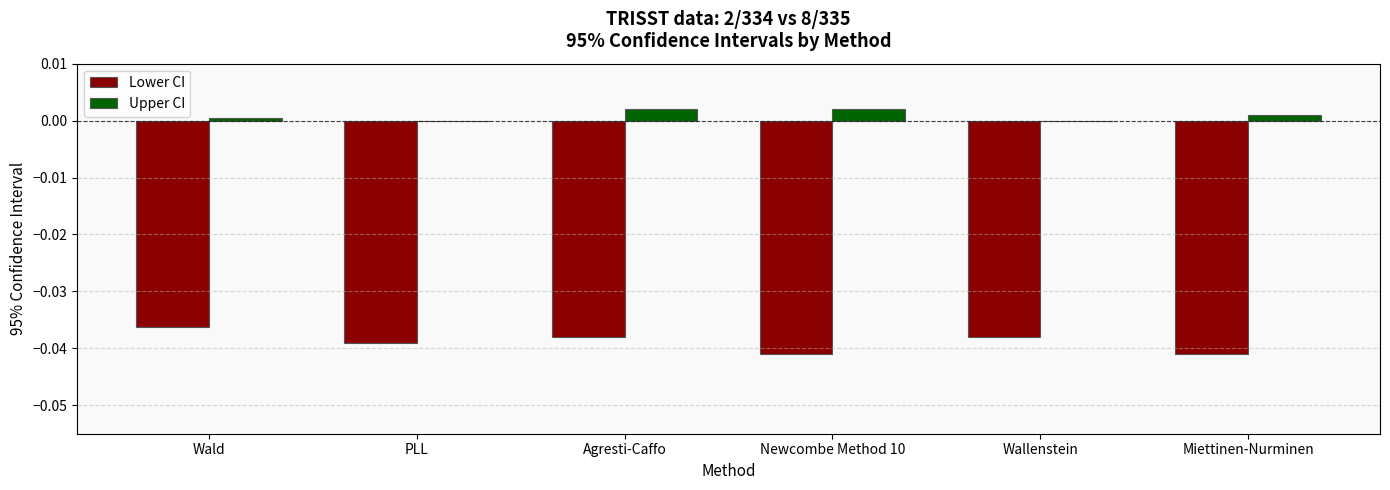

Count the number of data series in this chart.

2